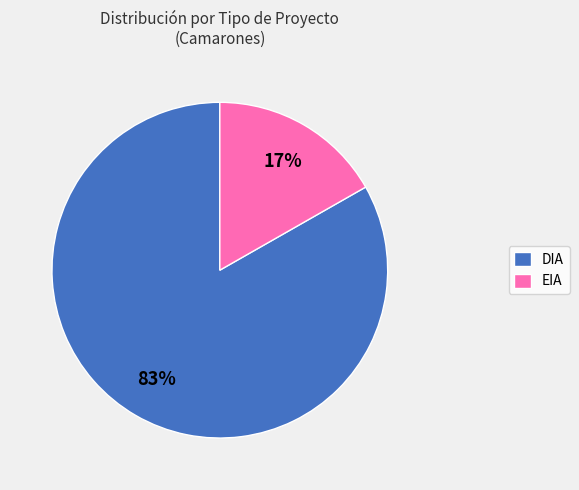

To the nearest percent, what is the combined percentage of EIA and DIA?

100%